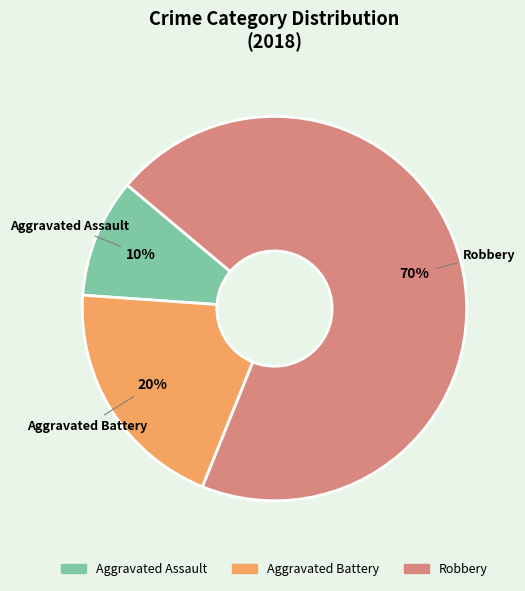

Is it true that Robbery is 70% of the pie?

True